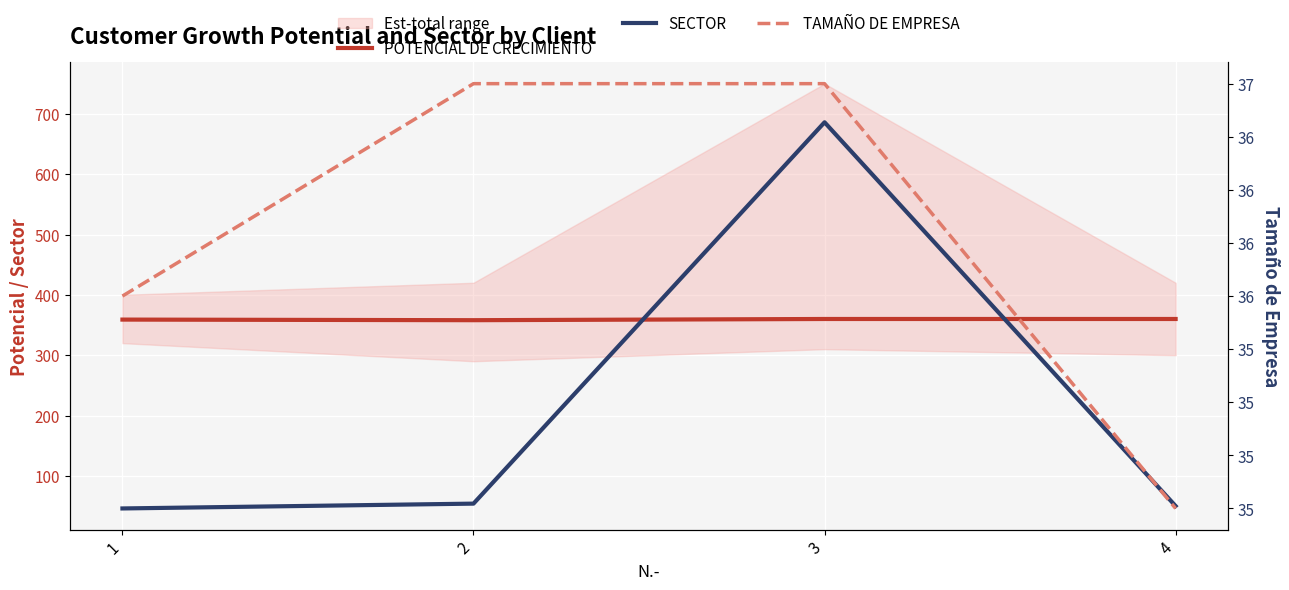

True or false: POTENCIAL DE CRECIMIENTO has a value of 644 at 4.

False